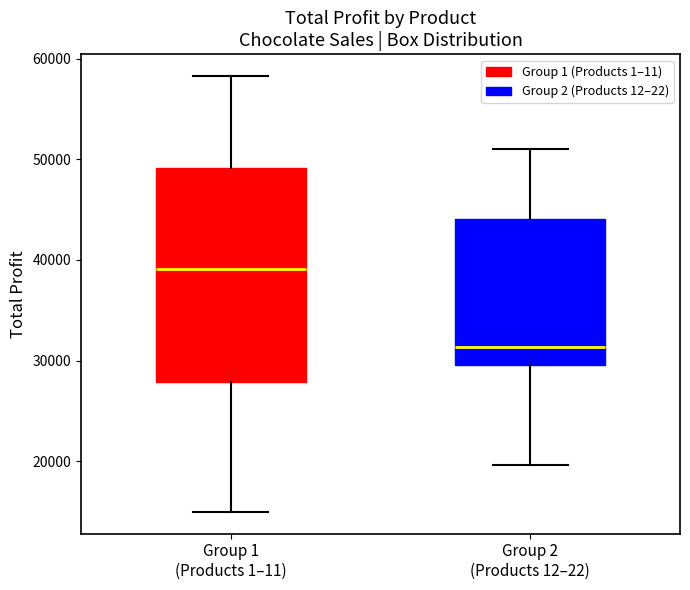

Which box is the tallest, from its lower edge to its upper edge?

Group 1 (Products 1–11)